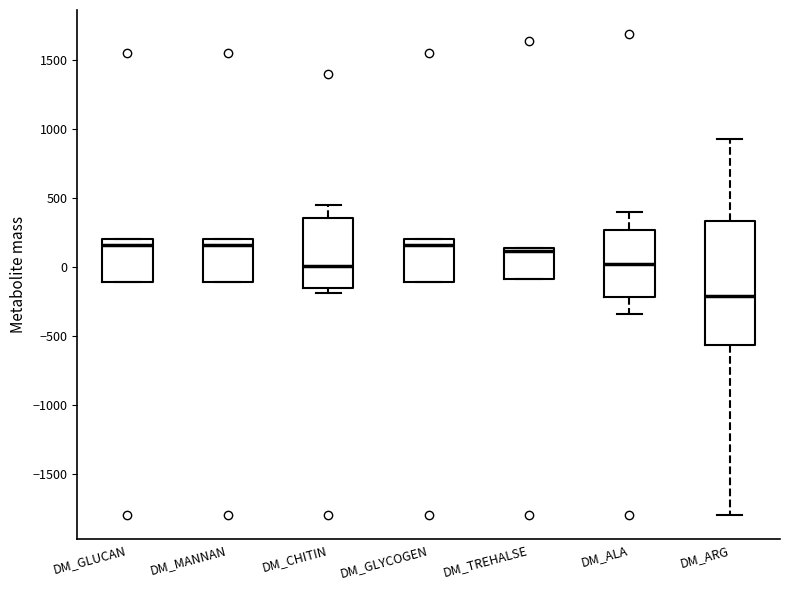

Reading left to right, read every box against the y-axis: the position of its median line, the range the box covers, and the ends of its whiskers. The values are not printed on the chart, so give them approximately, as read against the axis.

DM_GLUCAN: median 150, box -100 to 200, whiskers -100 to 200
DM_MANNAN: median 150, box -100 to 200, whiskers -100 to 200
DM_CHITIN: median 0, box -150 to 350, whiskers -200 to 450
DM_GLYCOGEN: median 150, box -100 to 200, whiskers -100 to 200
DM_TREHALSE: median 100, box -100 to 150, whiskers -100 to 150
DM_ALA: median 0, box -200 to 250, whiskers -350 to 400
DM_ARG: median -200, box -550 to 350, whiskers -1800 to 950